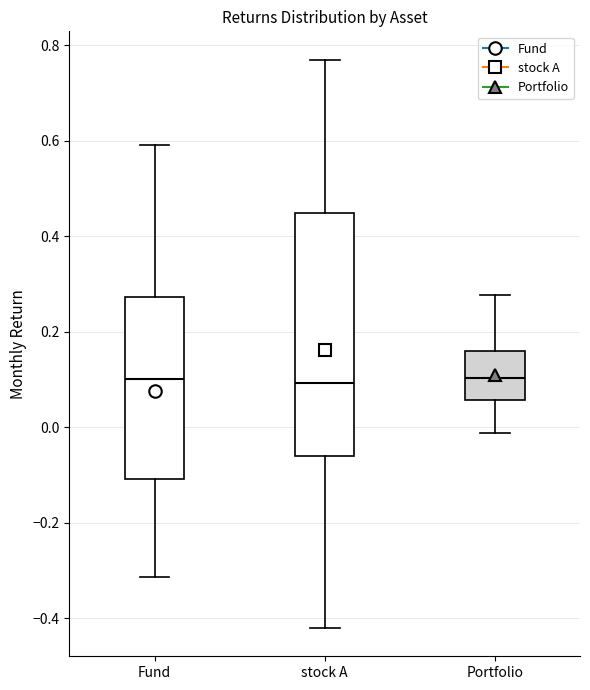

Where does the upper whisker of the box for stock A end on the y-axis? The values are not printed on the chart, so give them approximately, as read against the axis.

0.76